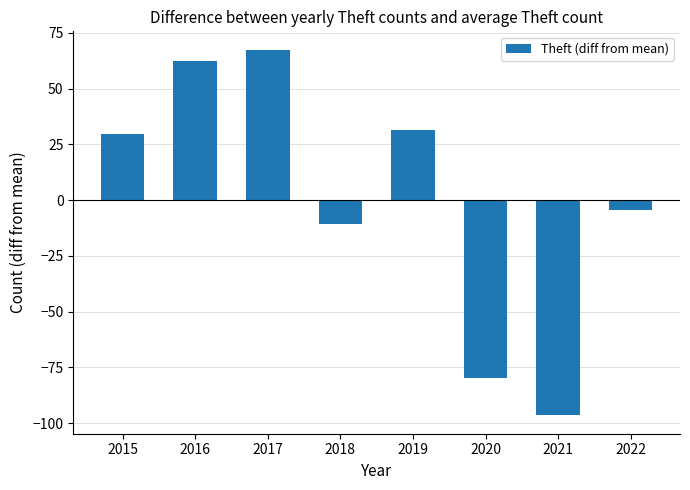

List the labels in order of value, smallest first.

2021, 2020, 2018, 2022, 2015, 2019, 2016, 2017